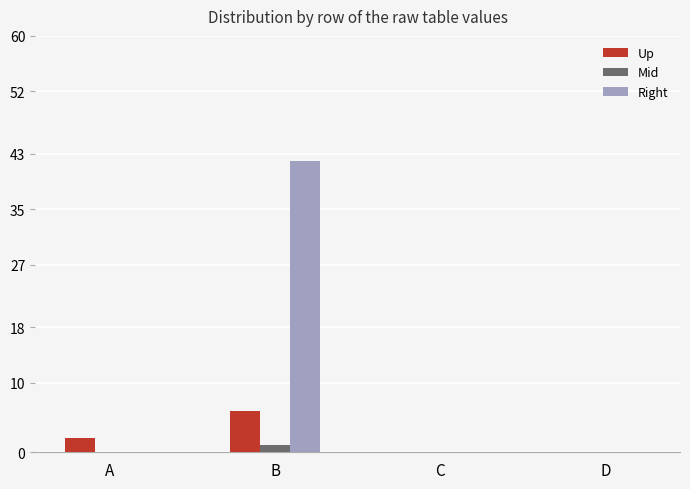

Which series changed the most between B and C?

Right